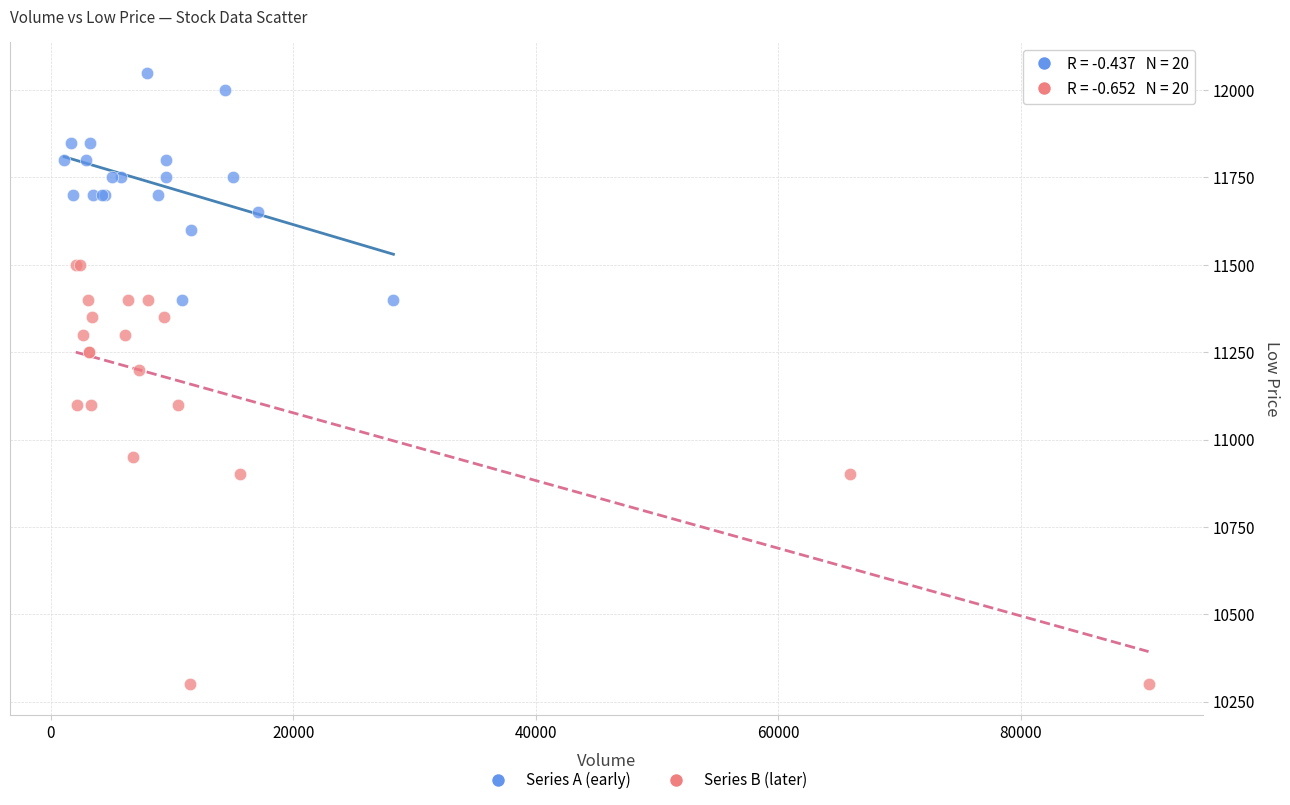

Which series contains the highest Y value?

Series A (early)